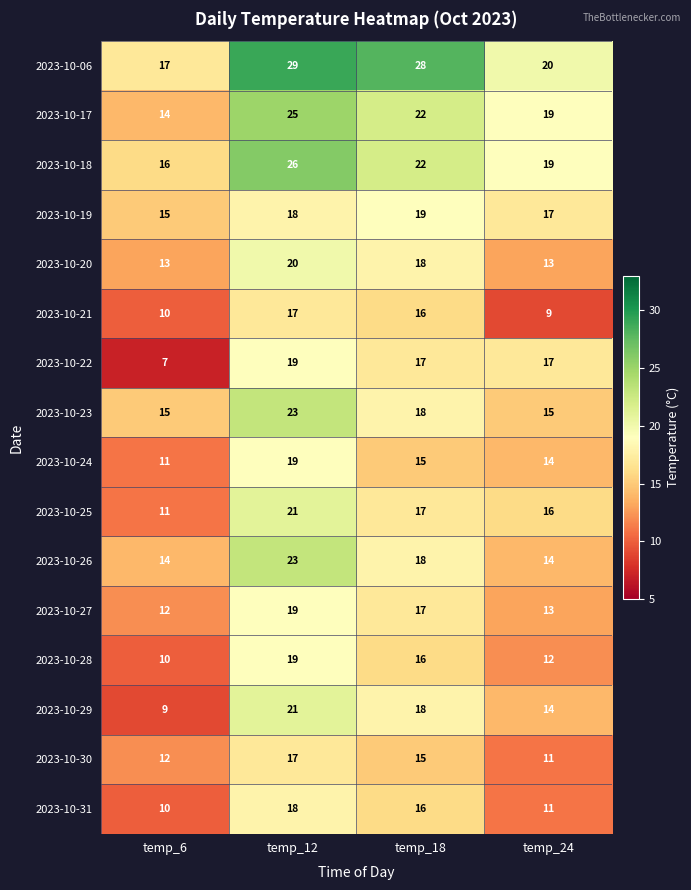

Which series has the largest total across all categories?

2023-10-06